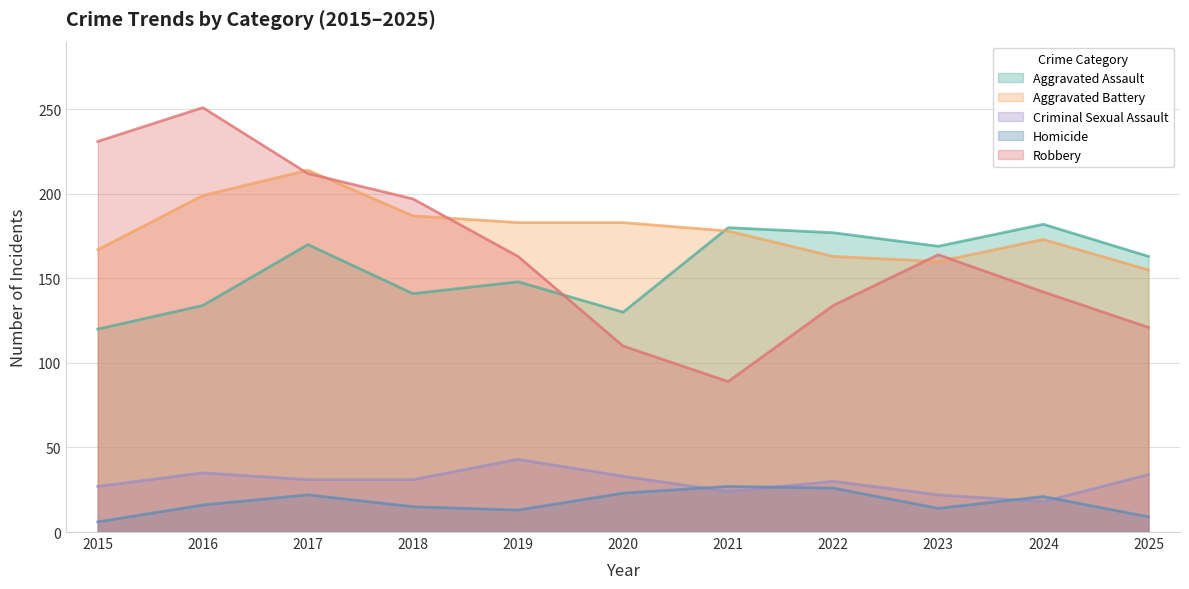

What is the average value of the Aggravated Battery series?

178